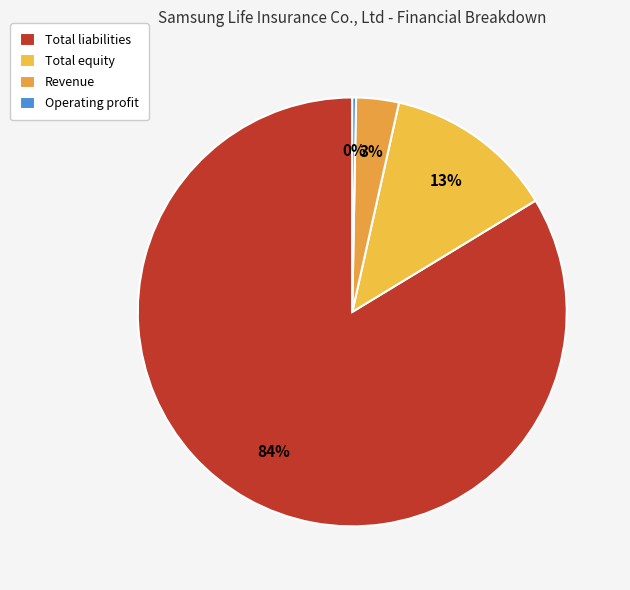

The Total liabilities slice represents 73% of the pie. True or false?

False